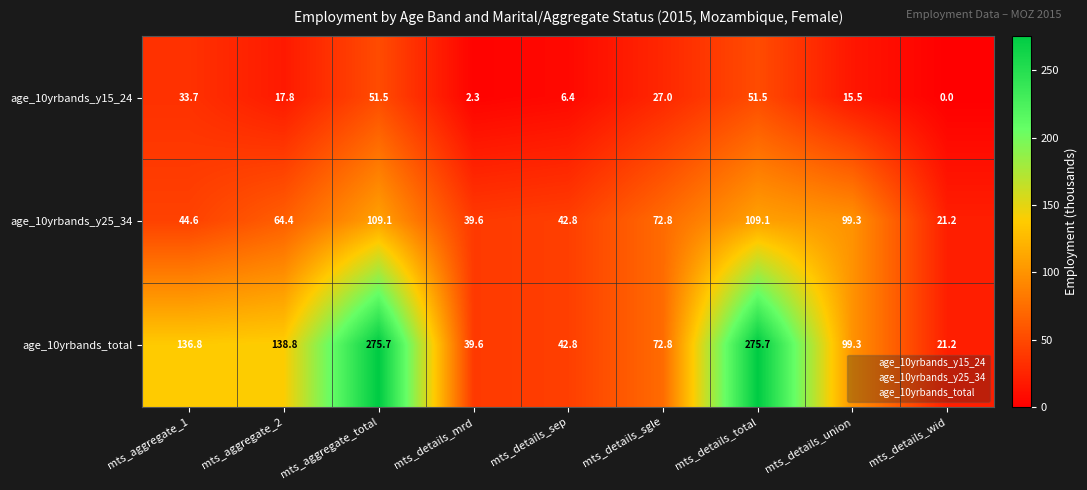

Reading right to left, what are all the values shown in this chart?

age_10yrbands_y15_24: 0.0	15.5	51.5	27.0	6.4	2.3	51.5	17.8	33.7
age_10yrbands_y25_34: 21.2	99.3	109.1	72.8	42.8	39.6	109.1	64.4	44.6
age_10yrbands_total: 21.2	99.3	275.7	72.8	42.8	39.6	275.7	138.8	136.8